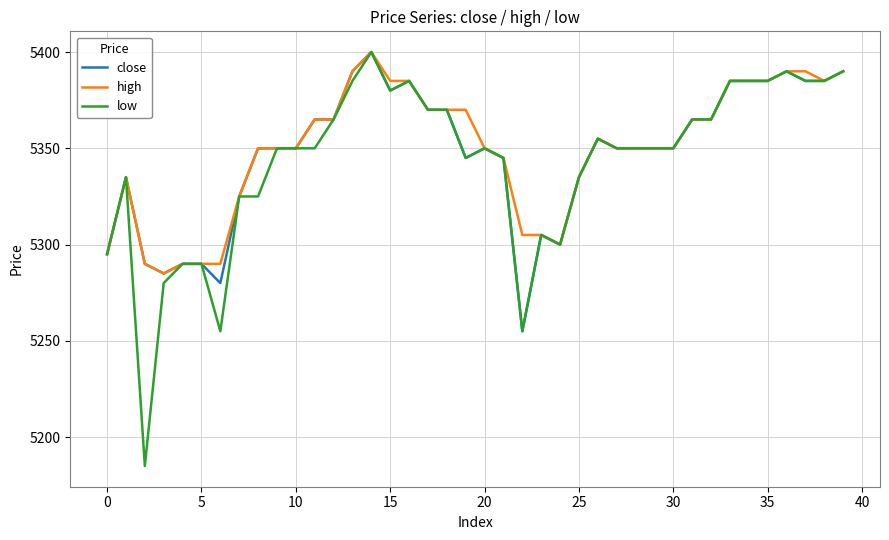

What is the greatest value displayed?

5400